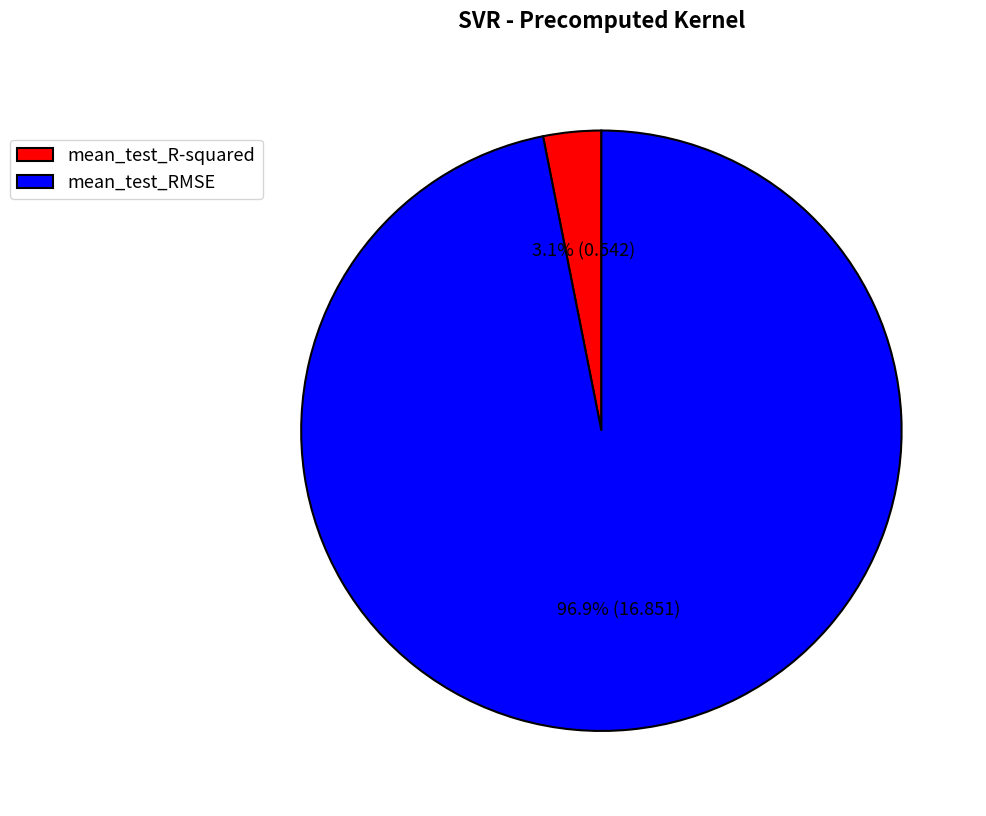

To the nearest percent, what is the difference between the mean_test_R-squared and mean_test_RMSE slice percentages?

94%